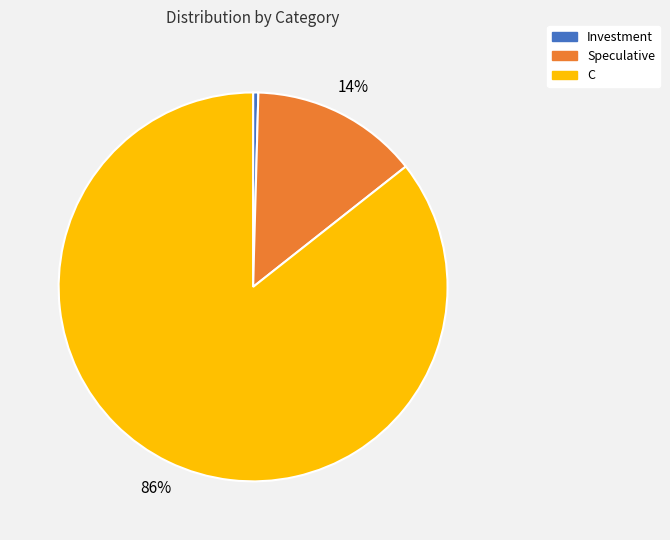

What percentage is the C slice, to the nearest percent?

86%